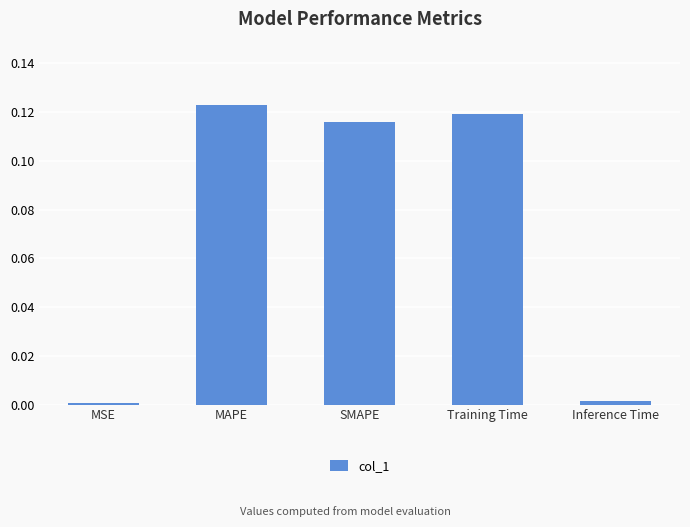

What is the label of the 4th bar from the right?

MAPE